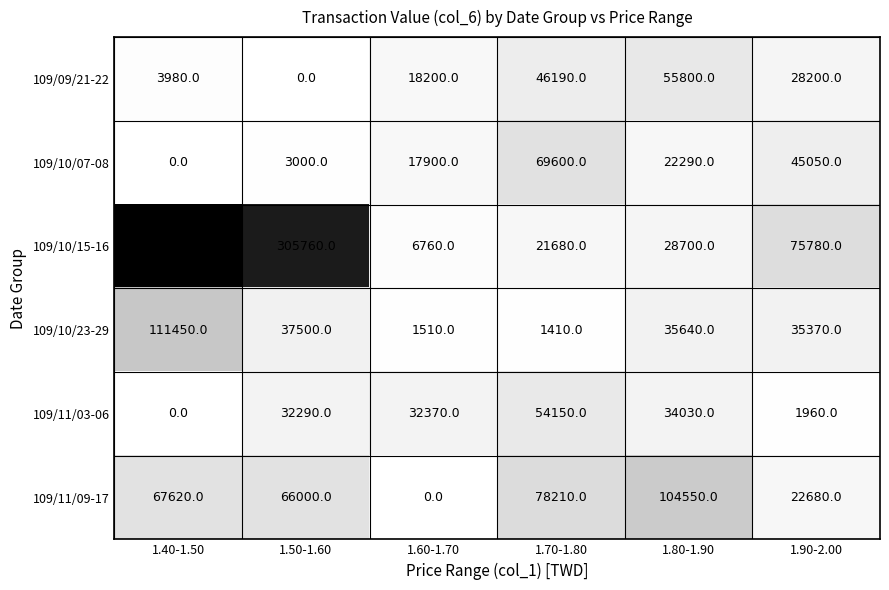

What is the difference between the maximum and minimum values in the 109/10/07-08 series?

69600